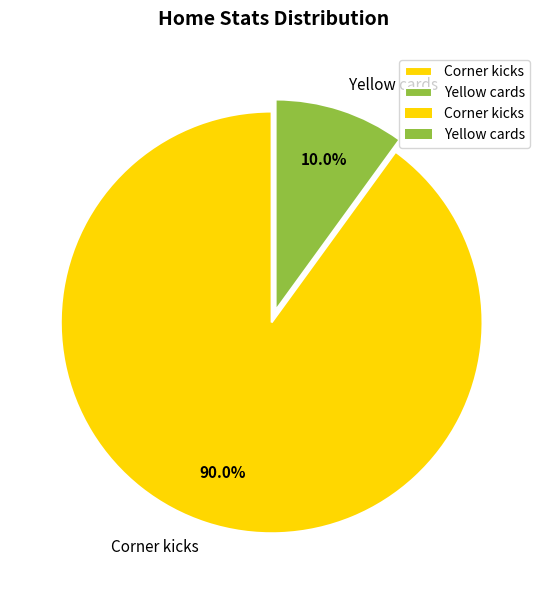

How many segments does this pie chart have?

2